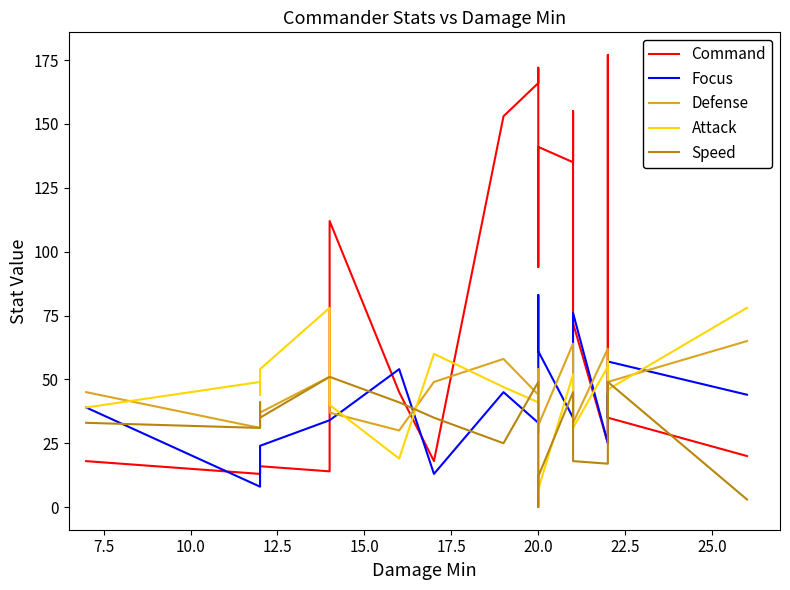

Does the chart display data point markers on the line(s)?

No